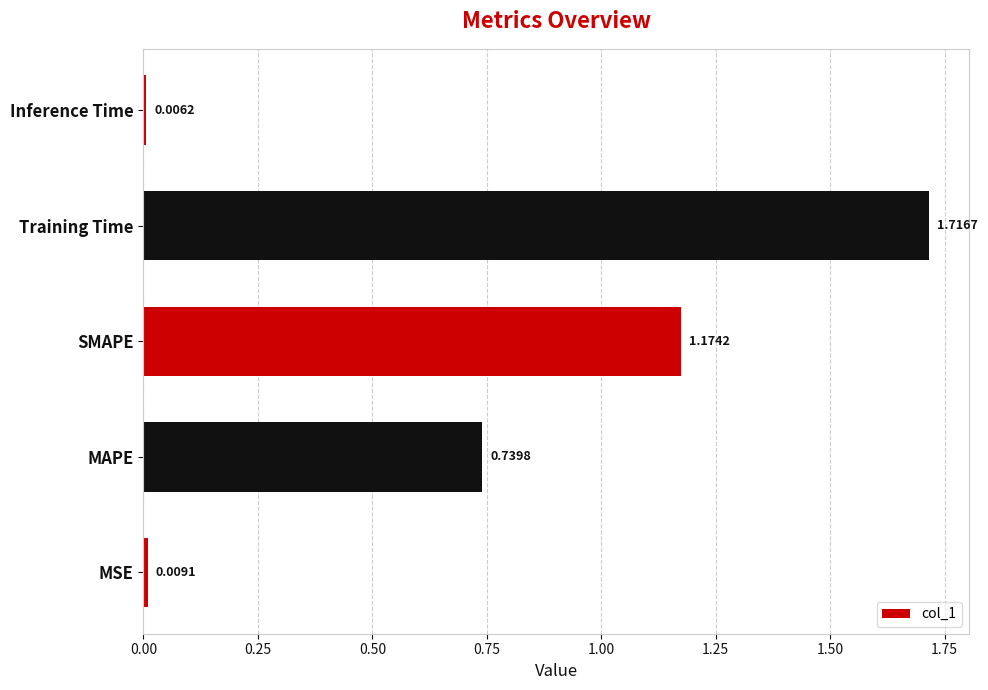

Between Inference Time and SMAPE, which is larger?

SMAPE